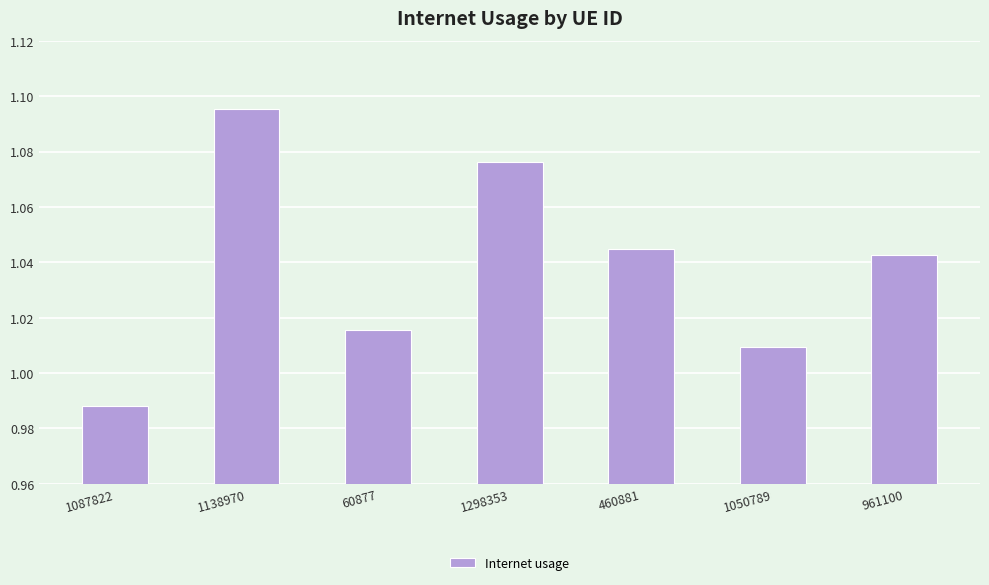

What is the change in value from 1087822 to 460881?

+0.1